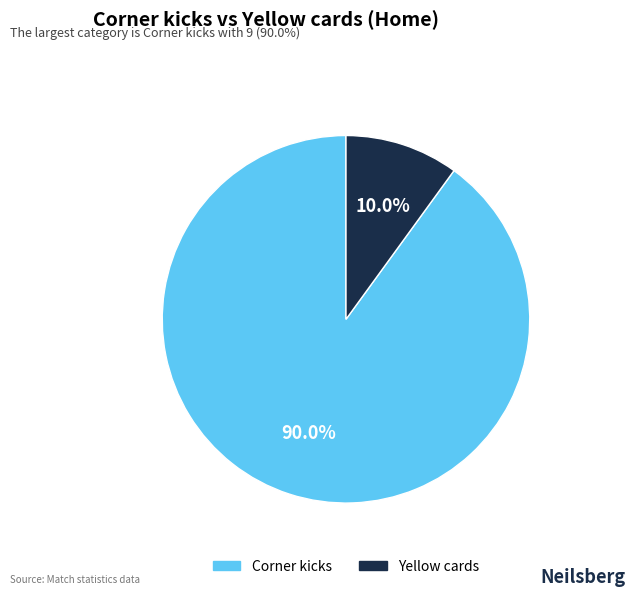

What is the ratio of the value at Corner kicks to the value at Yellow cards?

9.0